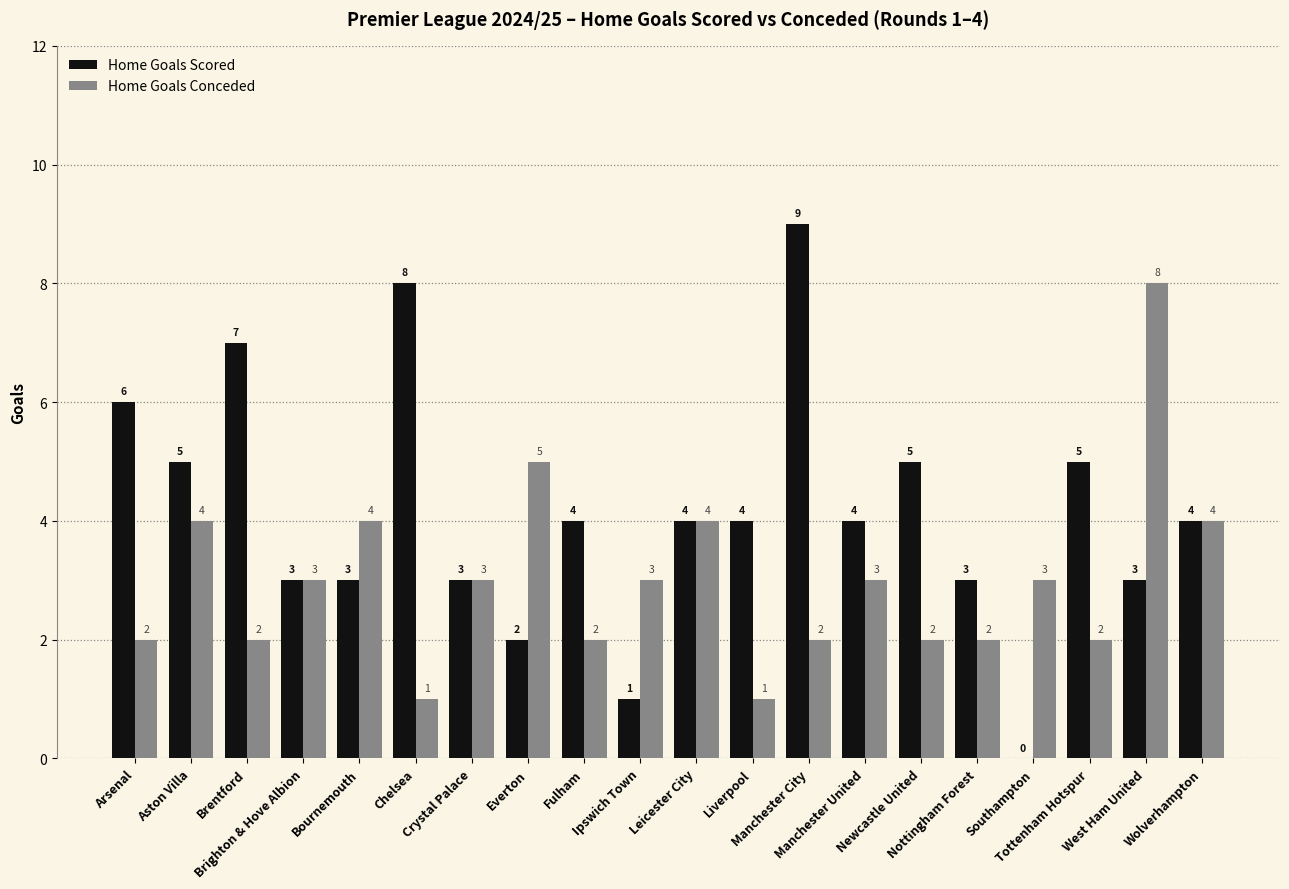

Are the bars grouped side by side (vs. stacked)?

Yes